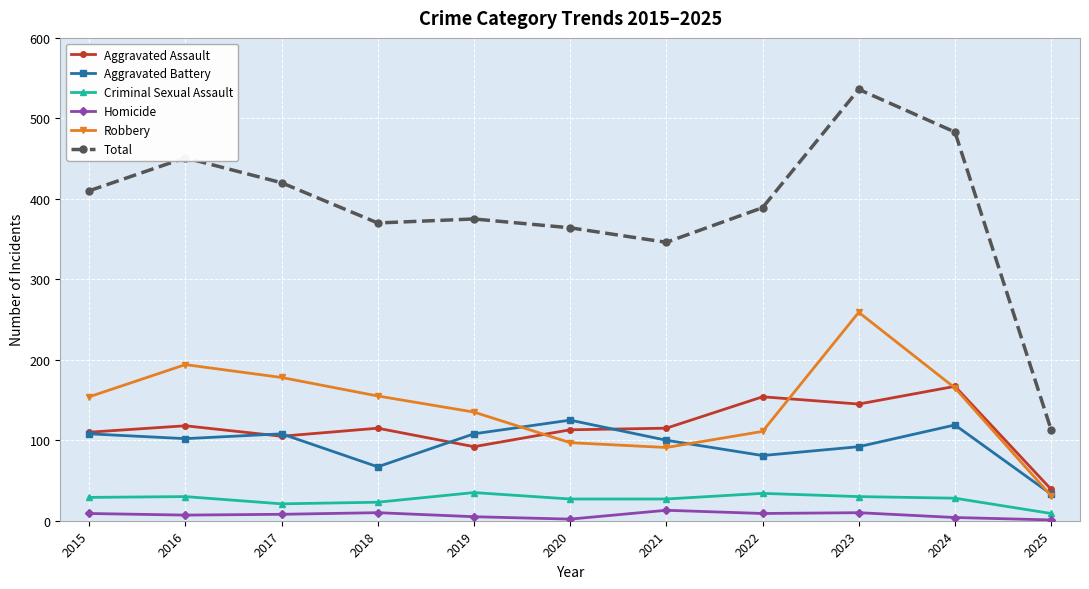

How many data points does each series have?

11